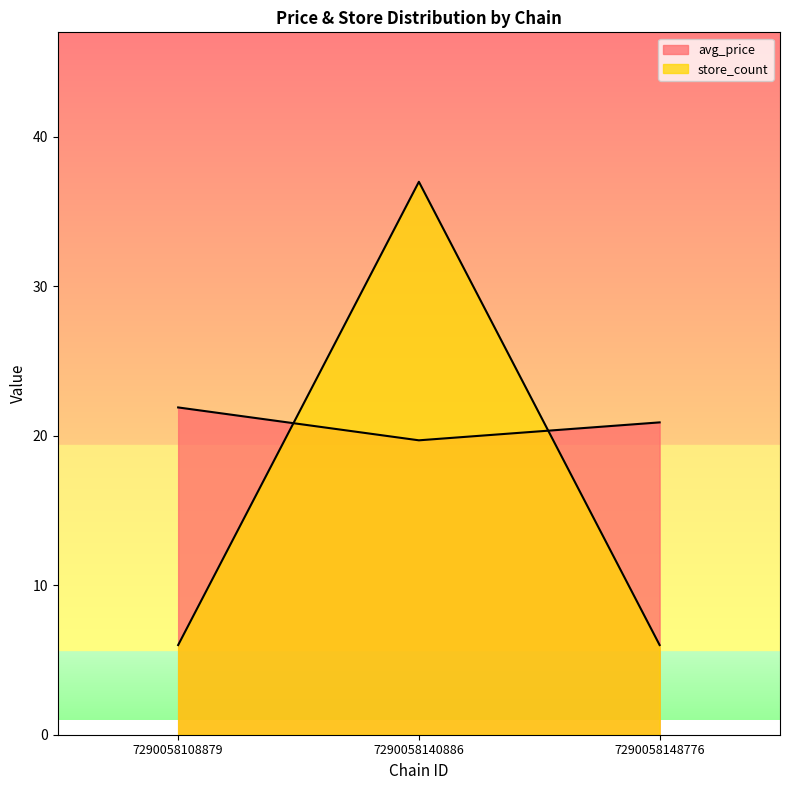

Reading left to right, list all the values displayed in this chart.

avg_price: 21.9	19.7	20.9
store_count: 6.0	37.0	6.0